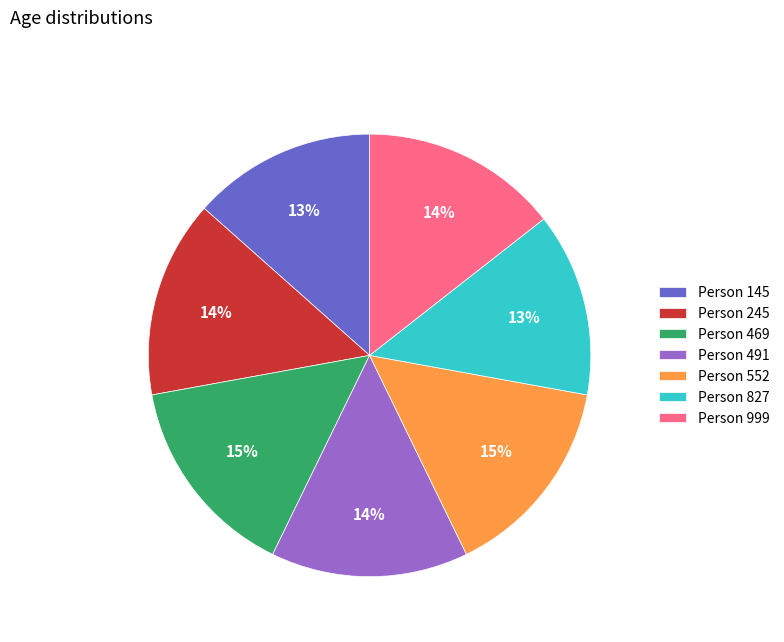

What percentage is the Person 999 slice, to the nearest percent?

14%